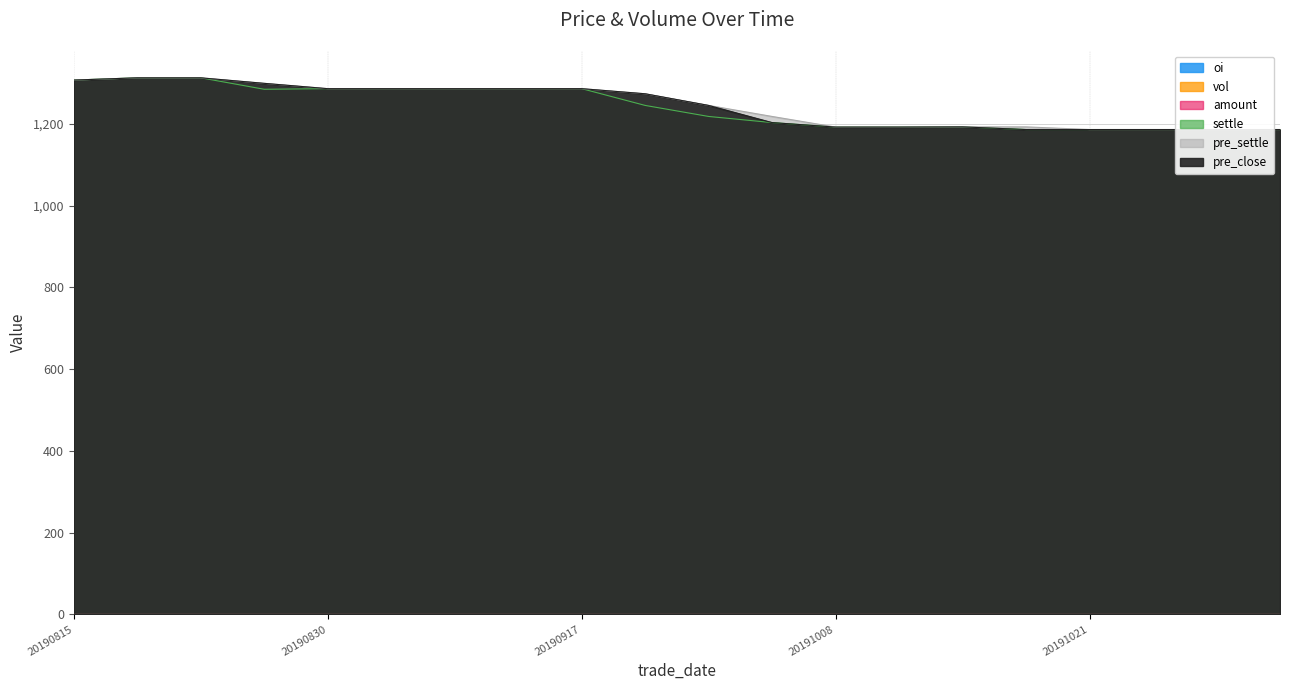

What is the sum of the pre_settle values at 20191017 and 20191029?

2378.5